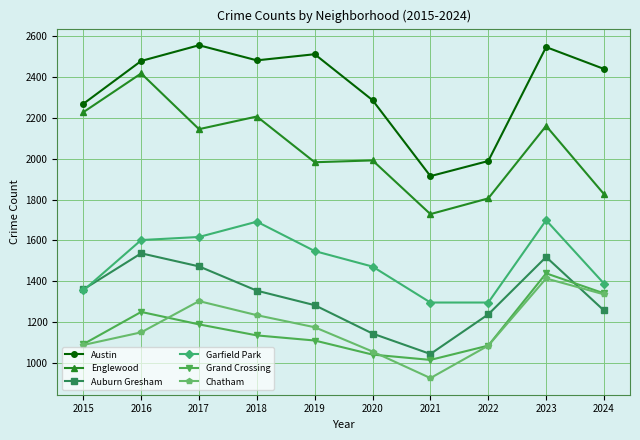

Where is the first local maximum for Austin?

2017